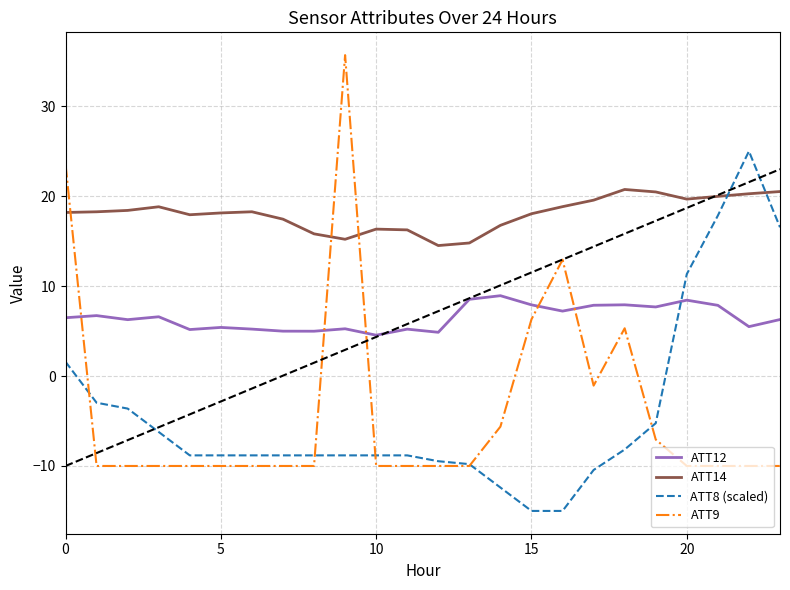

Does the chart have visible grid lines?

Yes